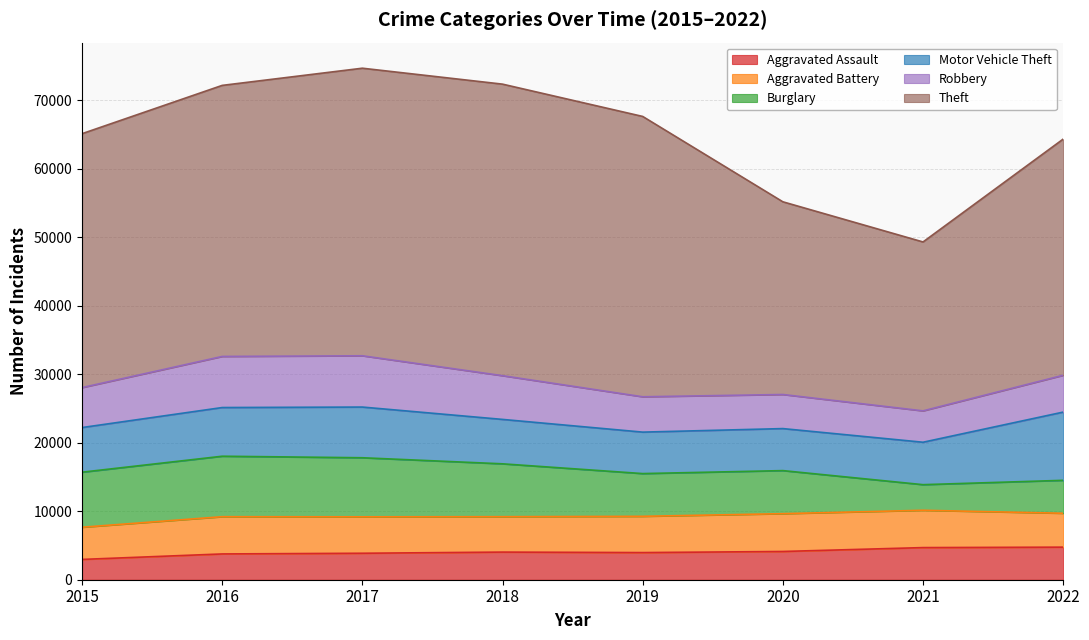

What is the greatest value displayed?

42566